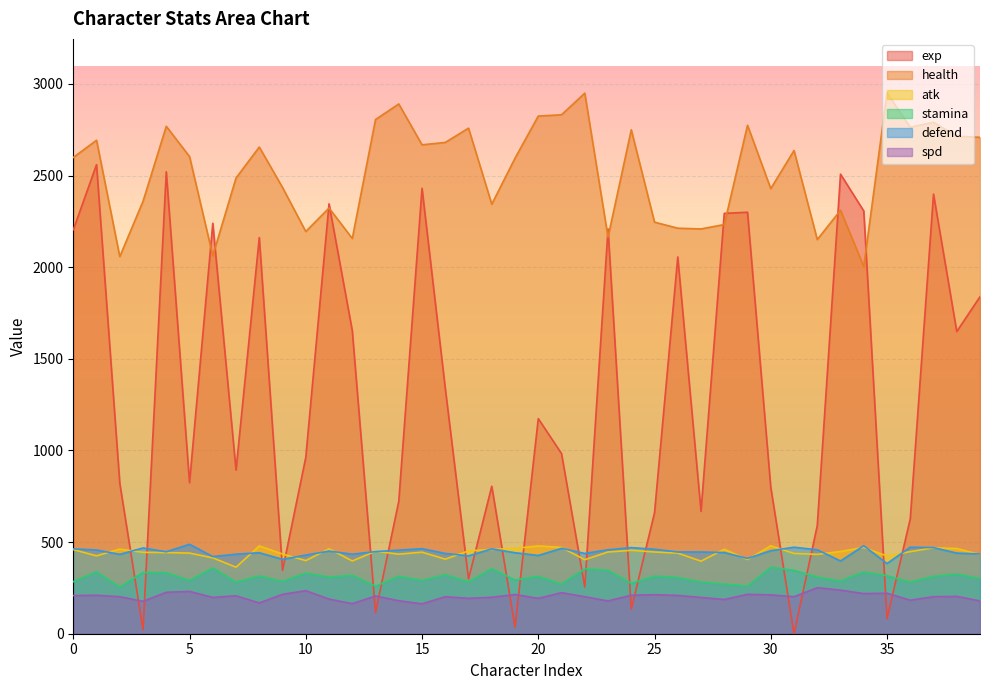

The value of stamina at 0 is 412. True or false?

False